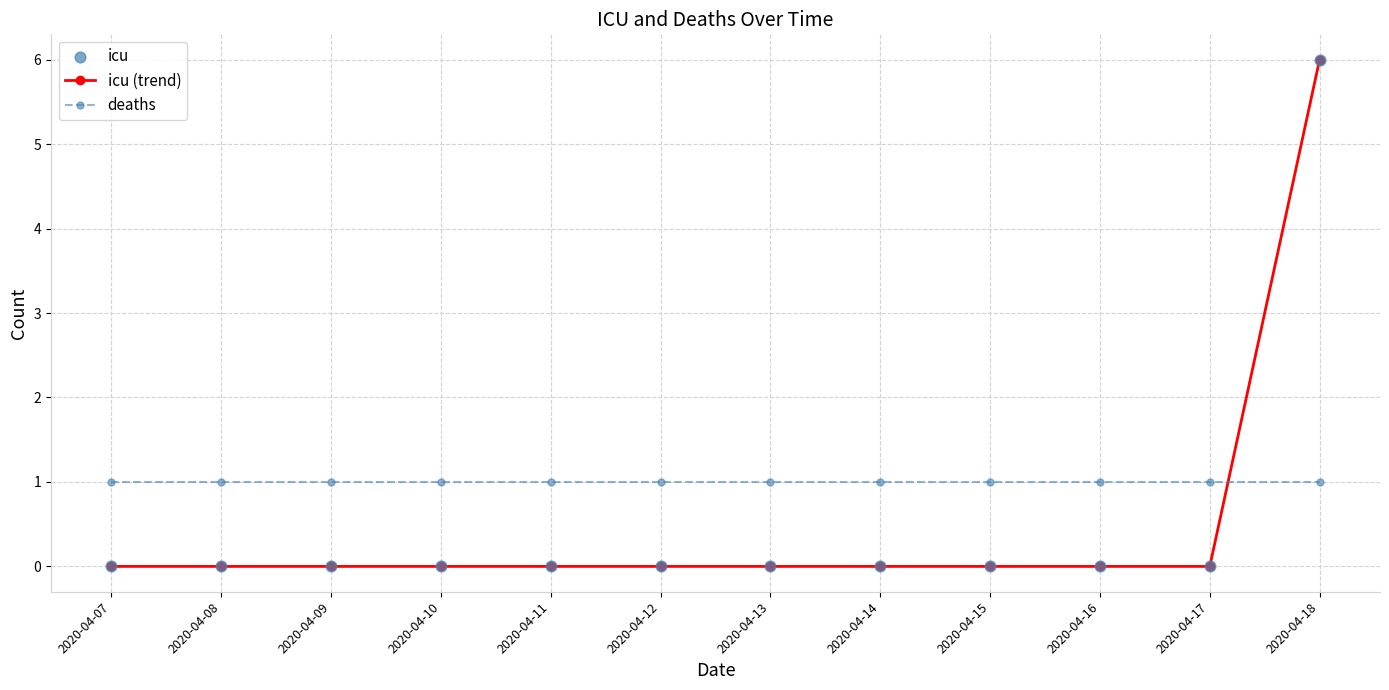

Which series has the widest spread of values?

icu (trend)